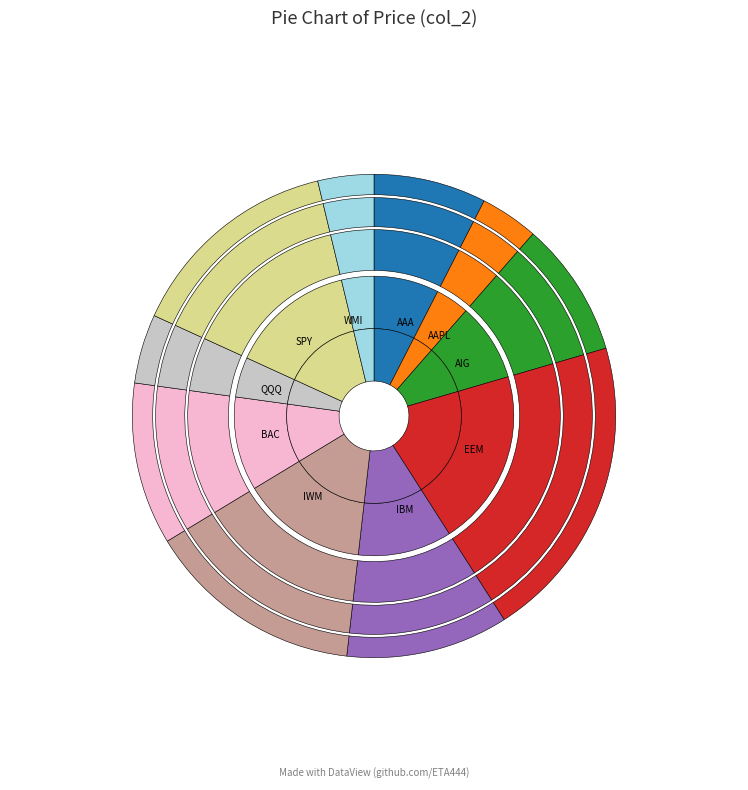

How many segments does this pie chart have?

10